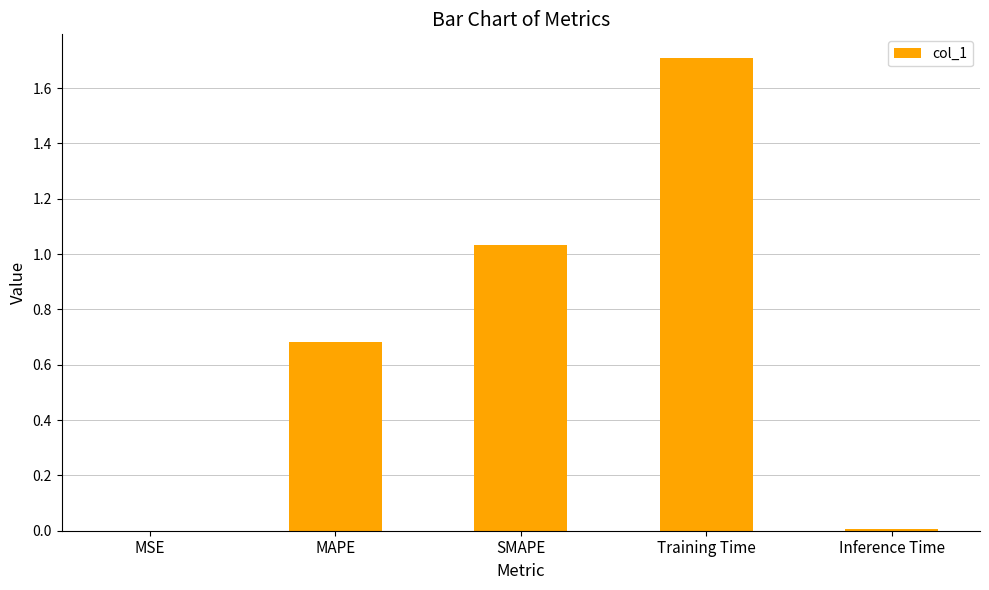

The value at SMAPE is 1.4. True or false?

False